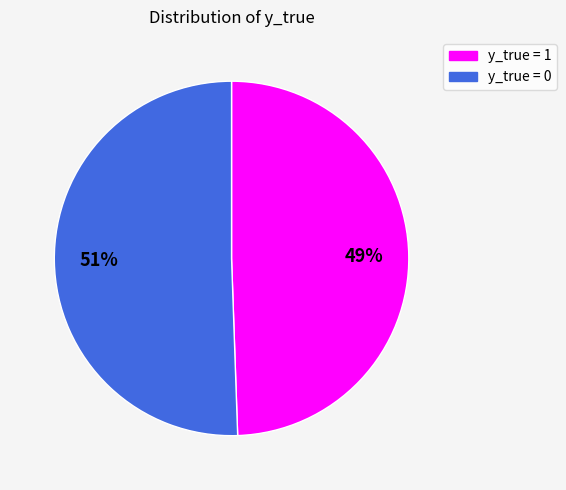

To the nearest percent, what is the average slice percentage?

50%